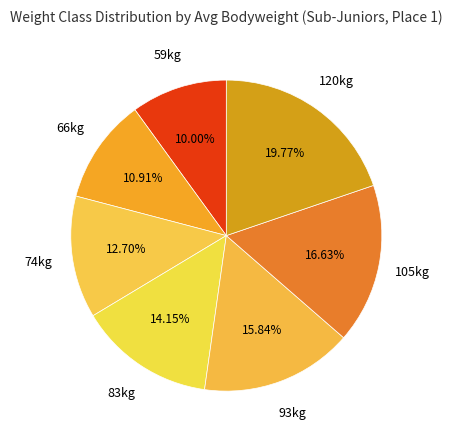

Count the number of slices in the pie.

7